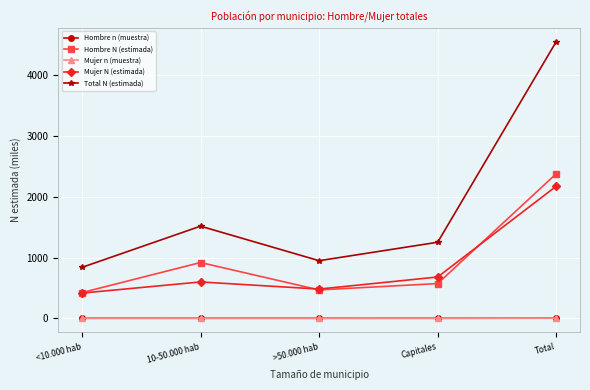

True or false: Total N (estimada) and Hombre n (muestra) intersect in this chart.

False